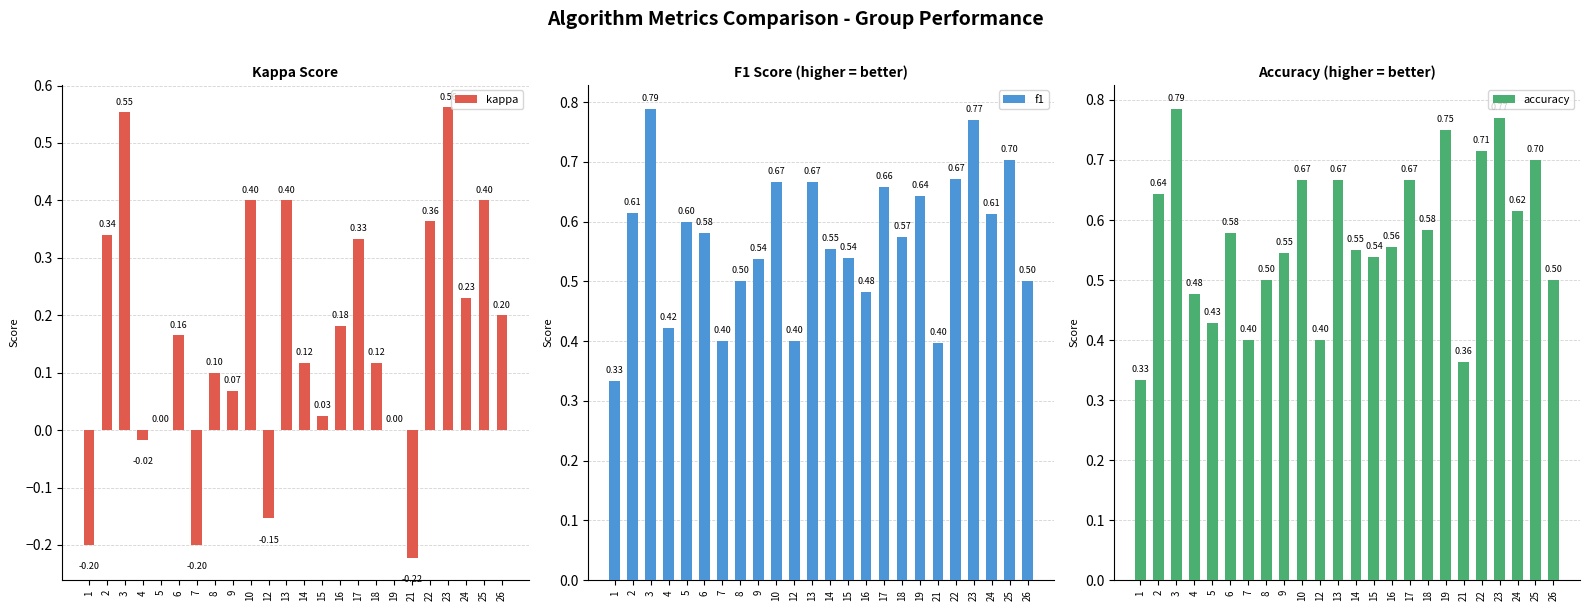

Reading left to right, extract all data points from this chart.

kappa: -0.2	0.3	0.6	-0.0	0.0	0.2	-0.2	0.1	0.1	0.4	-0.2	0.4	0.1	0.0	0.2	0.3	0.1	0.0	-0.2	0.4	0.6	0.2	0.4	0.2
f1: 0.3	0.6	0.8	0.4	0.6	0.6	0.4	0.5	0.5	0.7	0.4	0.7	0.6	0.5	0.5	0.7	0.6	0.6	0.4	0.7	0.8	0.6	0.7	0.5
accuracy: 0.3	0.6	0.8	0.5	0.4	0.6	0.4	0.5	0.5	0.7	0.4	0.7	0.6	0.5	0.6	0.7	0.6	0.8	0.4	0.7	0.8	0.6	0.7	0.5